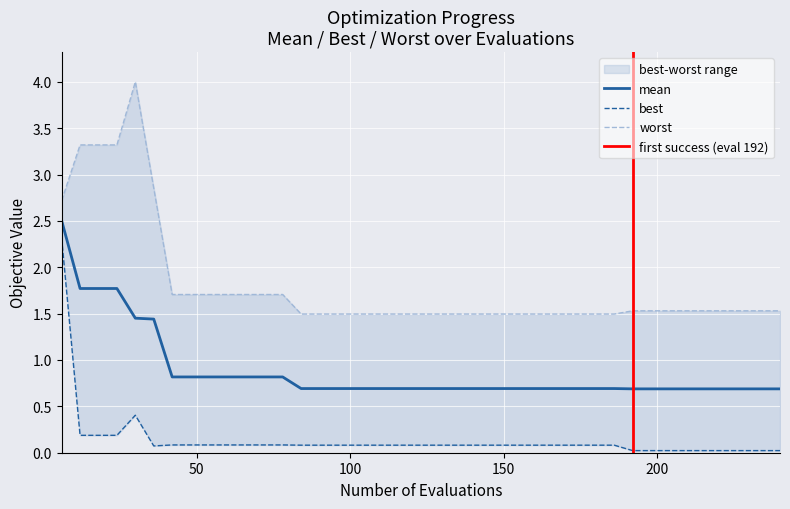

How many interior local peaks does the best series have?

1